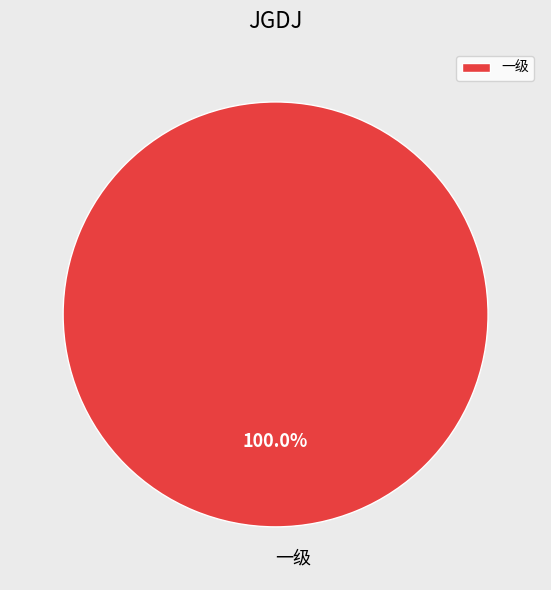

How many slices are in this pie chart?

1